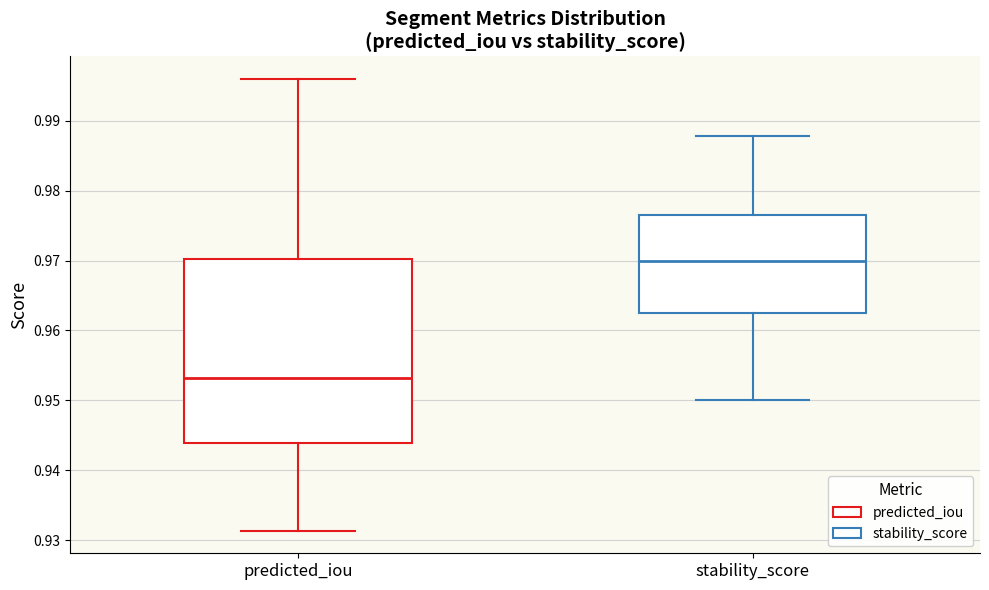

Reading left to right, transcribe this box plot: for each box, give where its median line is, the range the box spans, and where its two whiskers end, as read against the y-axis. The values are not printed on the chart, so give them approximately, as read against the axis.

predicted_iou: median 0.953, box 0.944 to 0.970, whiskers 0.931 to 0.996
stability_score: median 0.970, box 0.962 to 0.977, whiskers 0.950 to 0.988